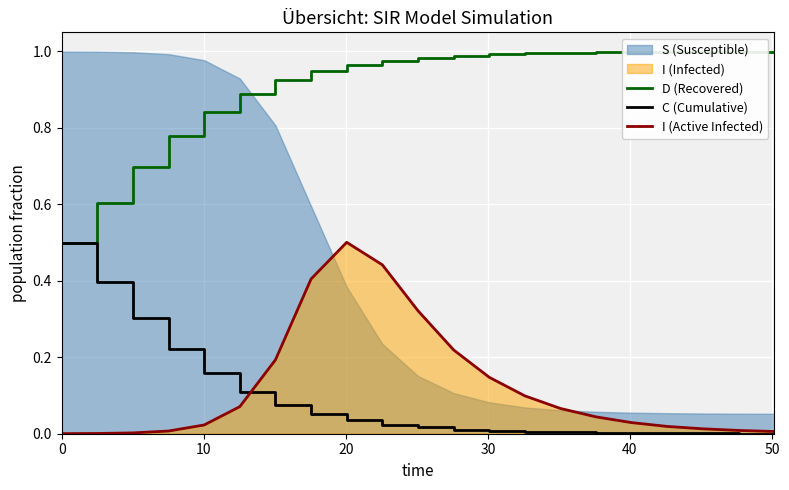

What is the minimum value for D (Recovered)?

0.5